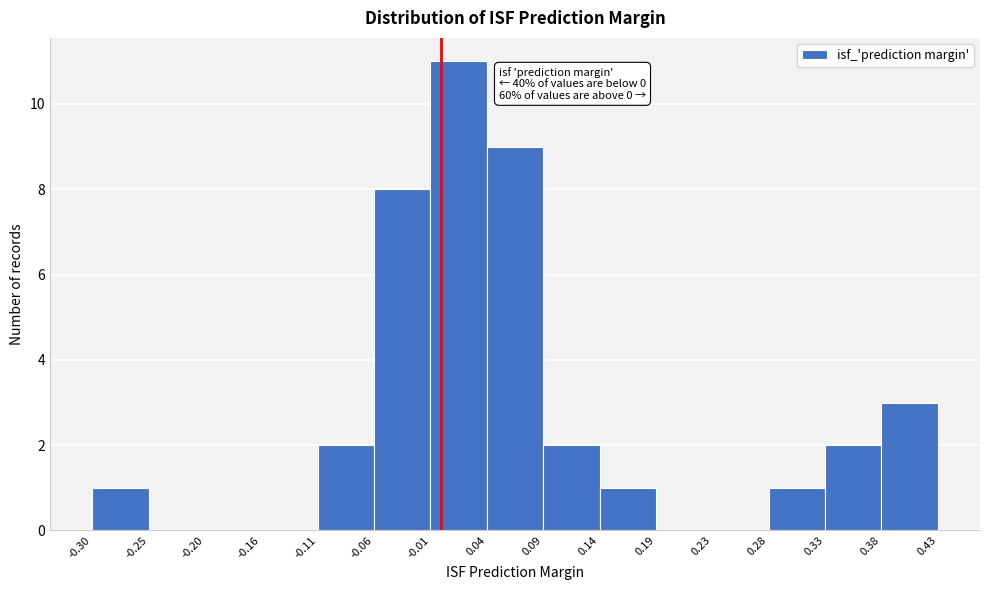

Which range on the x-axis has the tallest bar?

-0.01 to 0.04